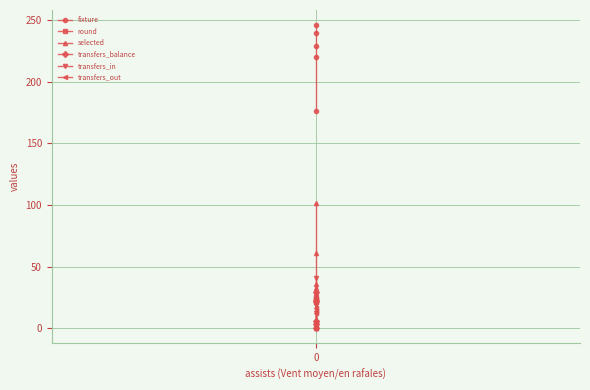

How many series are shown in this chart?

6